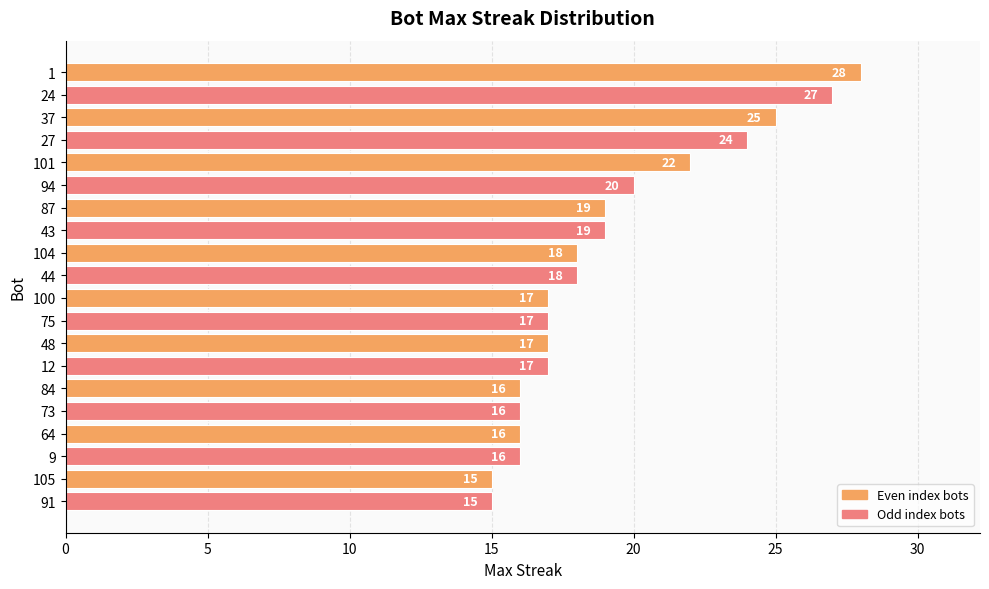

How many bars are there in total?

20